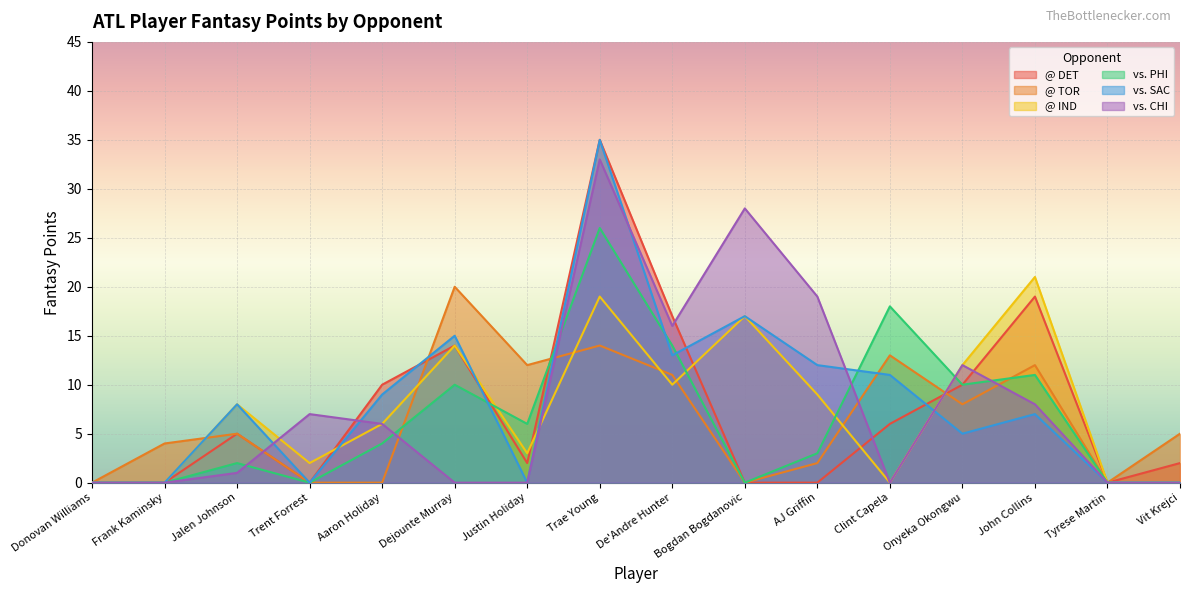

Is the value of vs. PHI at Trent Forrest greater than the value of @ TOR at Tyrese Martin?

No